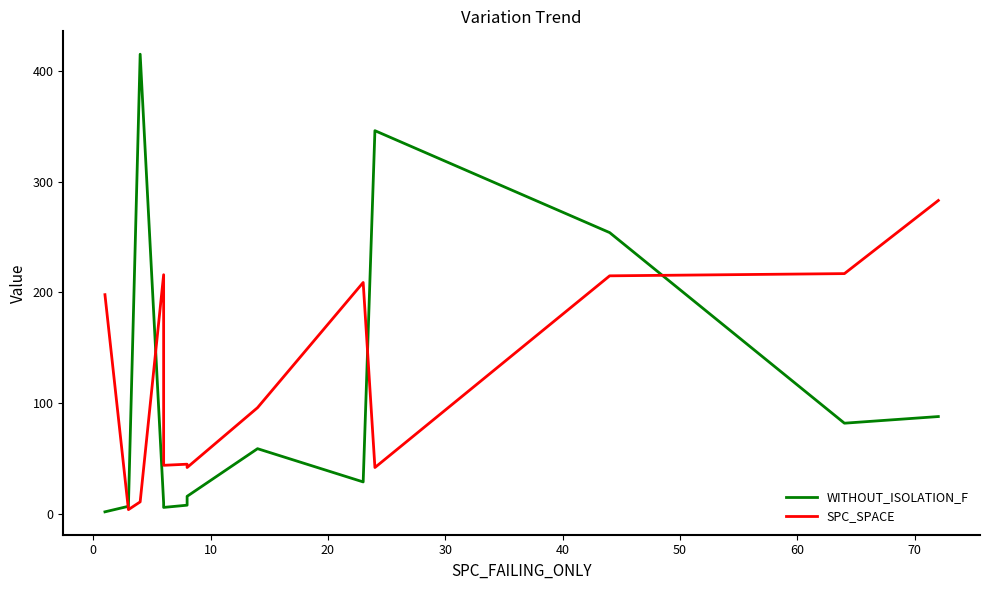

How many values in the SPC_SPACE series are below 96?

6